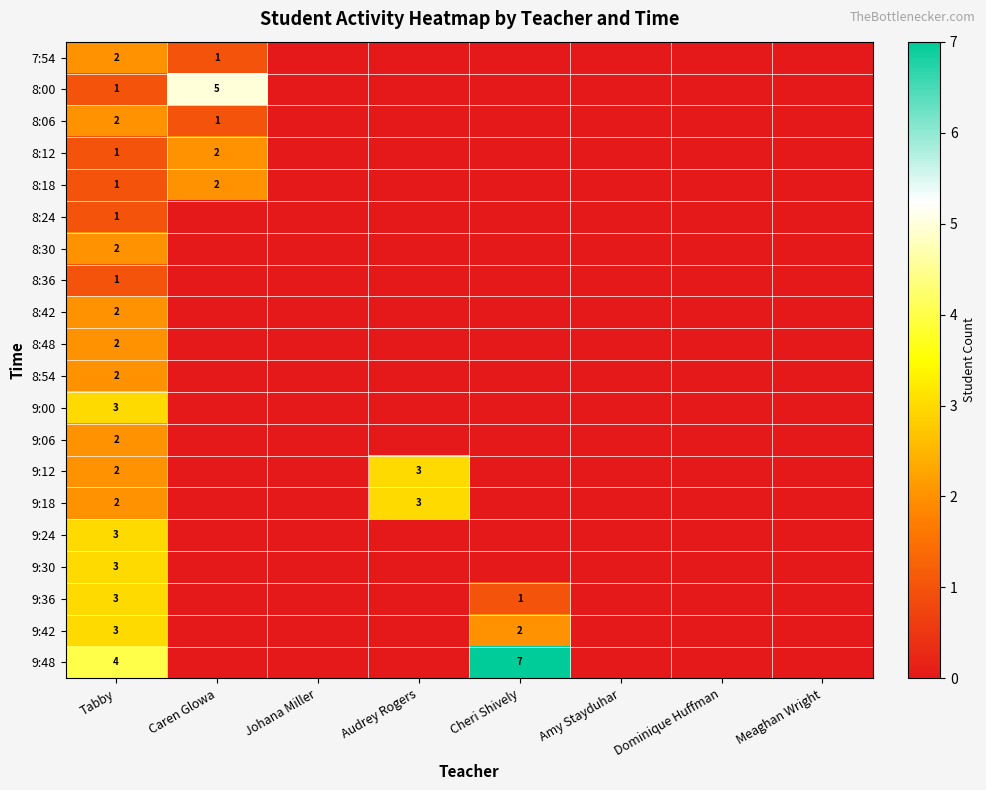

Which category has the highest value in the 8:48 series?

Tabby